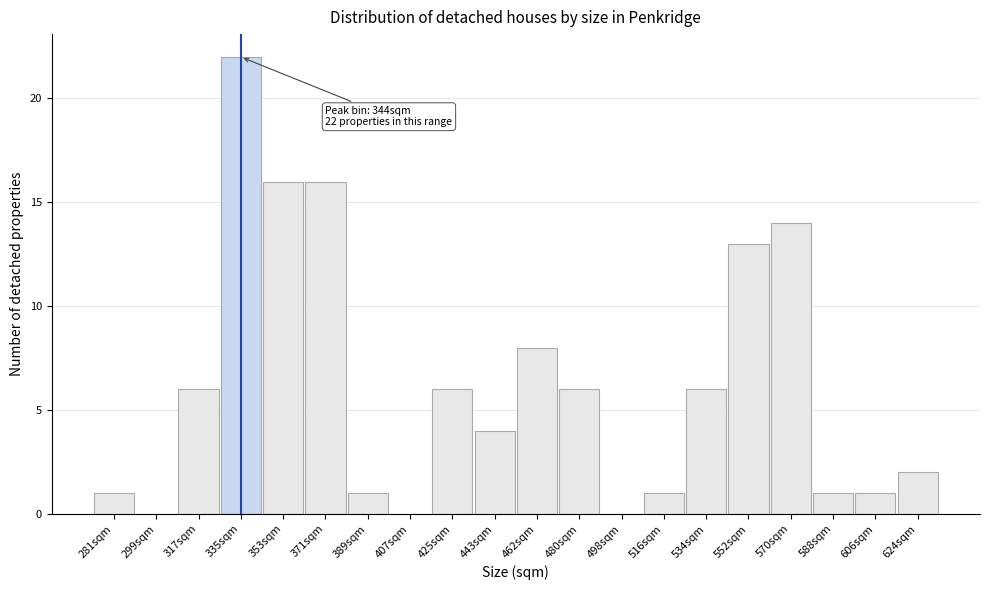

Reading left to right, extract all data points from this chart.

281sqm=1	299sqm=0	317sqm=6	335sqm=22	353sqm=16	371sqm=16	389sqm=1	407sqm=0	425sqm=6	443sqm=4	462sqm=8	480sqm=6	498sqm=0	516sqm=1	534sqm=6	552sqm=13	570sqm=14	588sqm=1	606sqm=1	624sqm=2